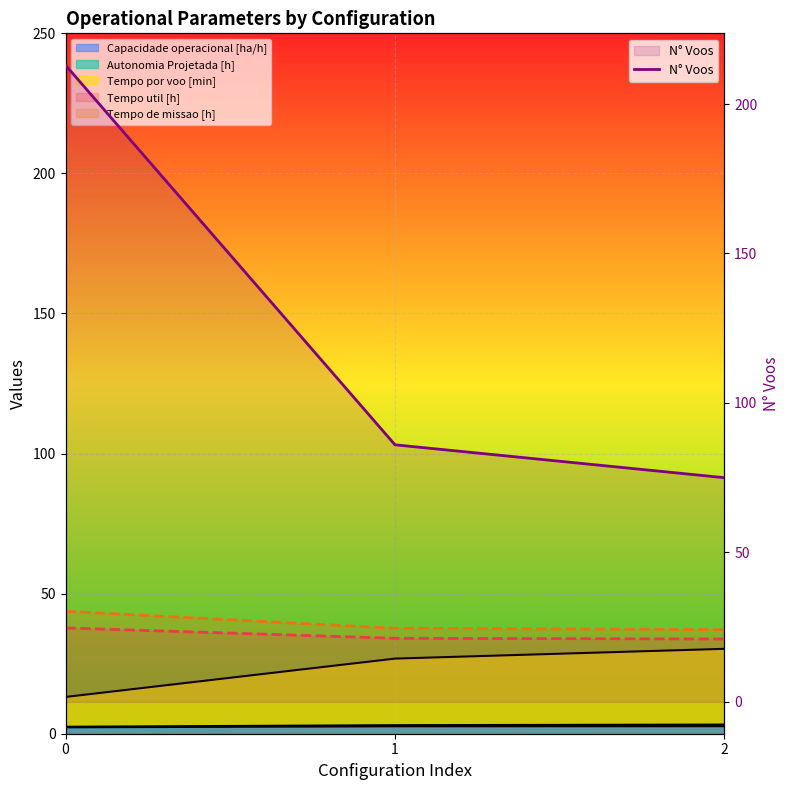

What is the difference between the second highest and minimum values?

11